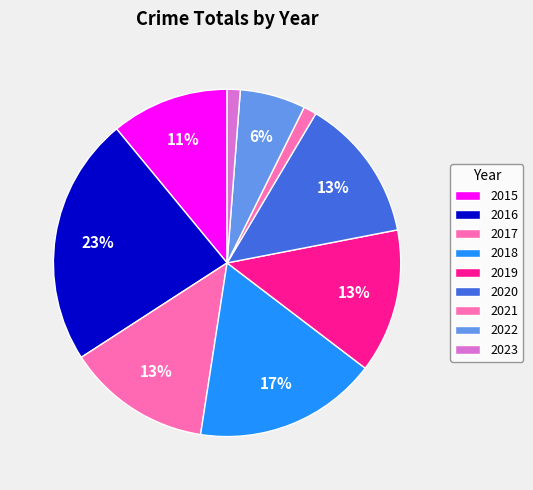

Rank the categories by value from lowest to highest.

2021, 2023, 2022, 2015, 2017, 2019, 2020, 2018, 2016